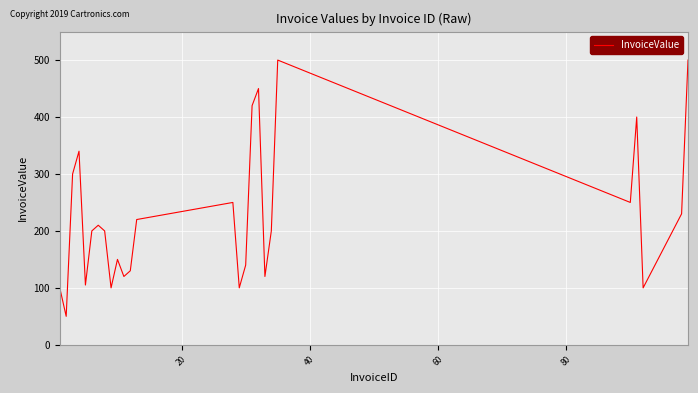

What is the difference between the maximum and minimum values?

450